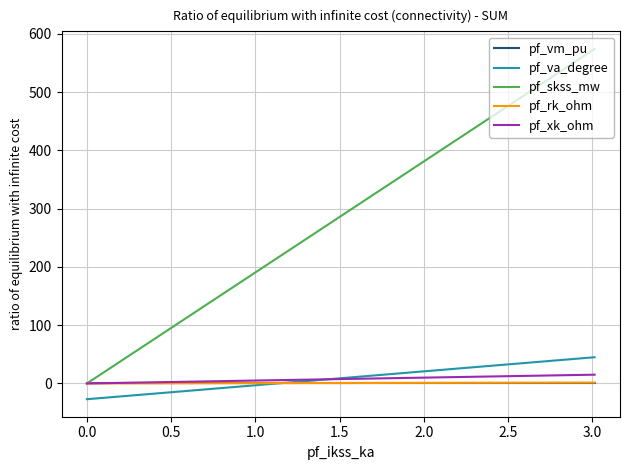

How many pf_rk_ohm values are between 0 and 1?

1